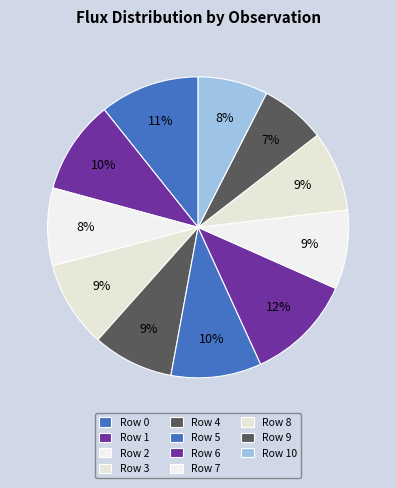

Is Row 7 the majority of the pie?

No